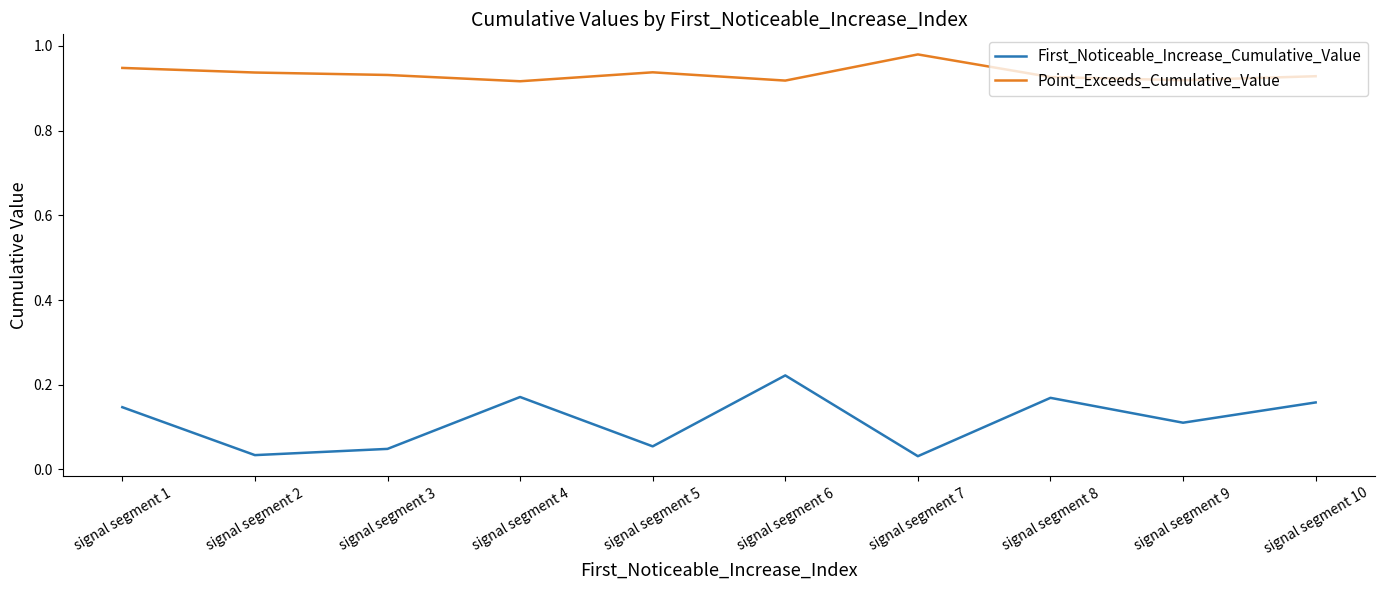

Which series has the widest spread of values?

First_Noticeable_Increase_Cumulative_Value